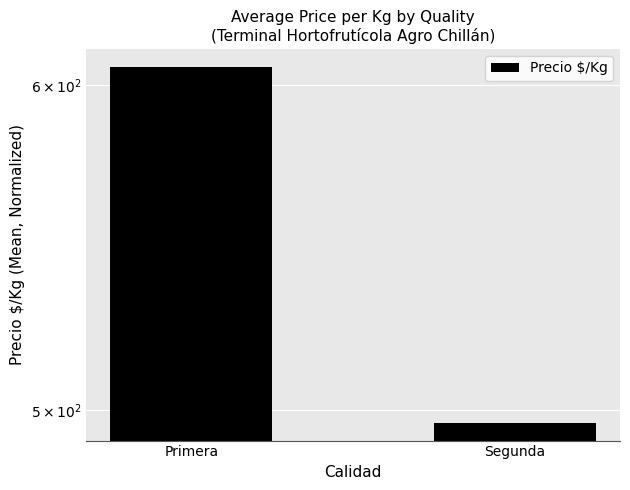

Reading right to left, transcribe all the data shown in this chart.

496.5	606.1